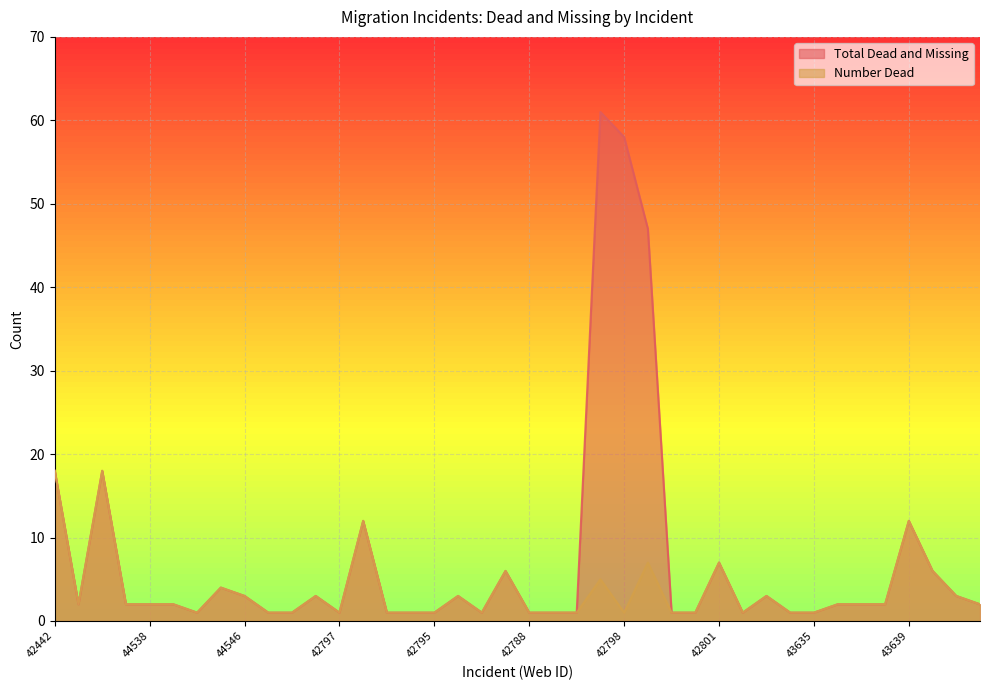

Which series has the largest total across all categories?

Total Dead and Missing